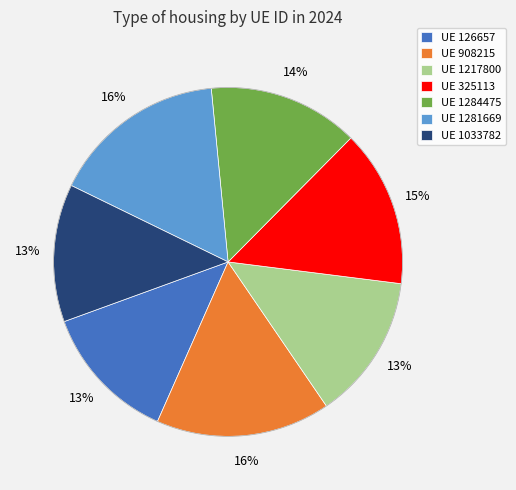

To the nearest percent, what percentage of the pie is UE 1033782?

13%